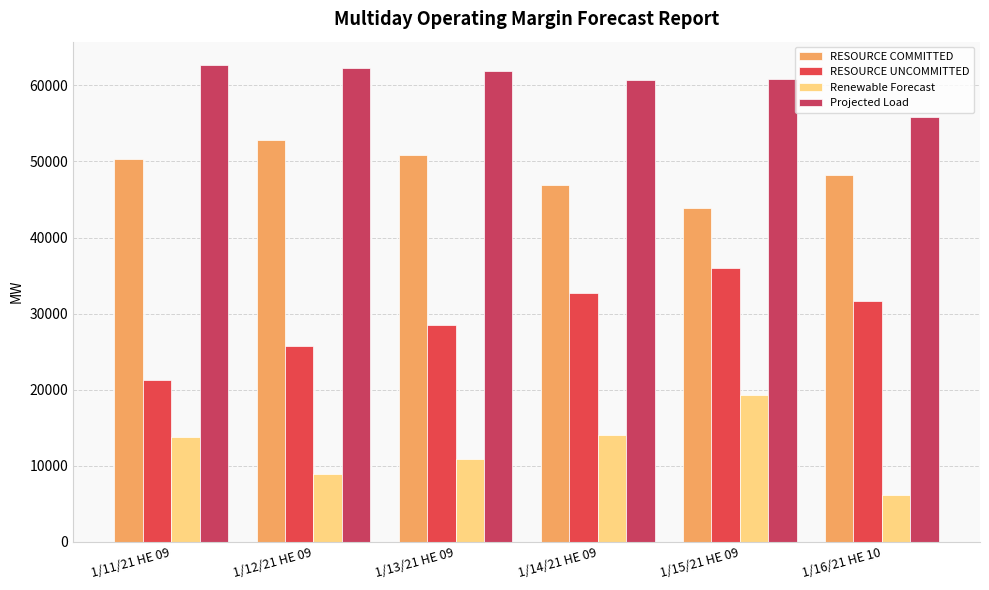

What position from the right is 1/12/21 HE 09?

5